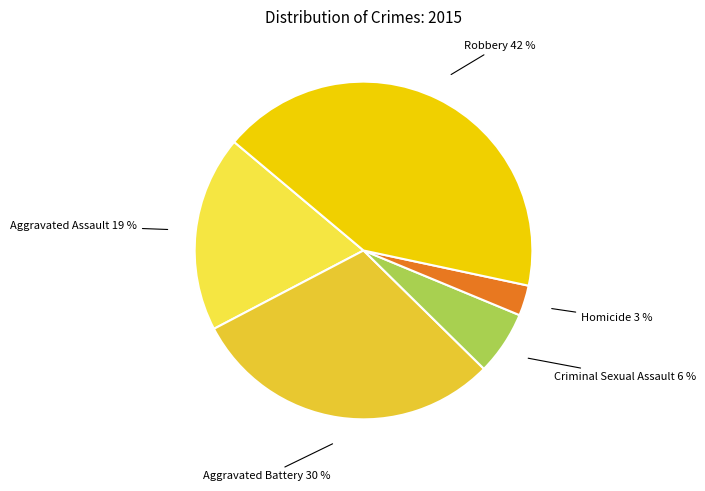

How many slices are in this pie chart?

5